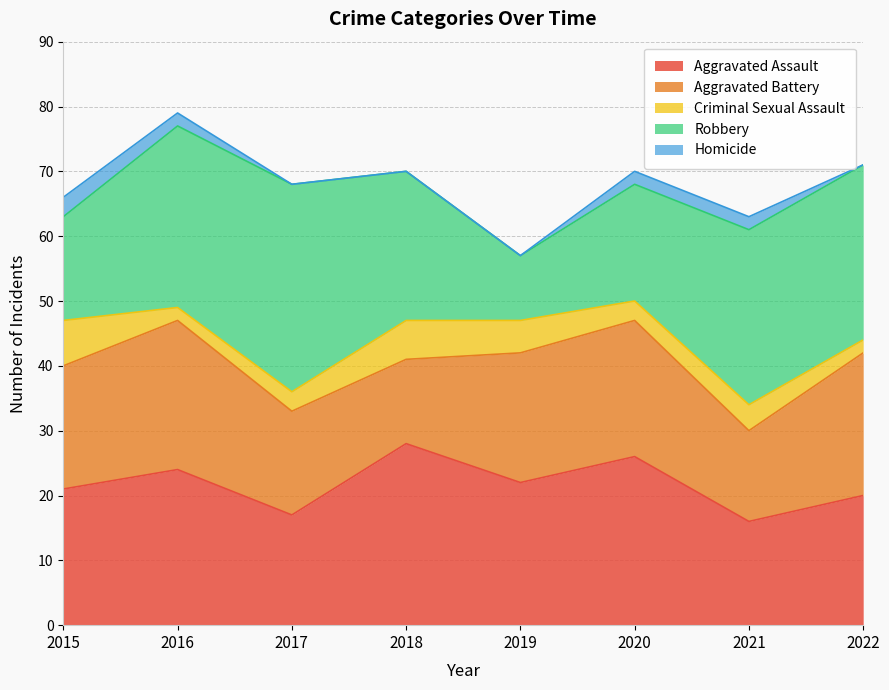

At which category is the sum across all series the highest?

2016